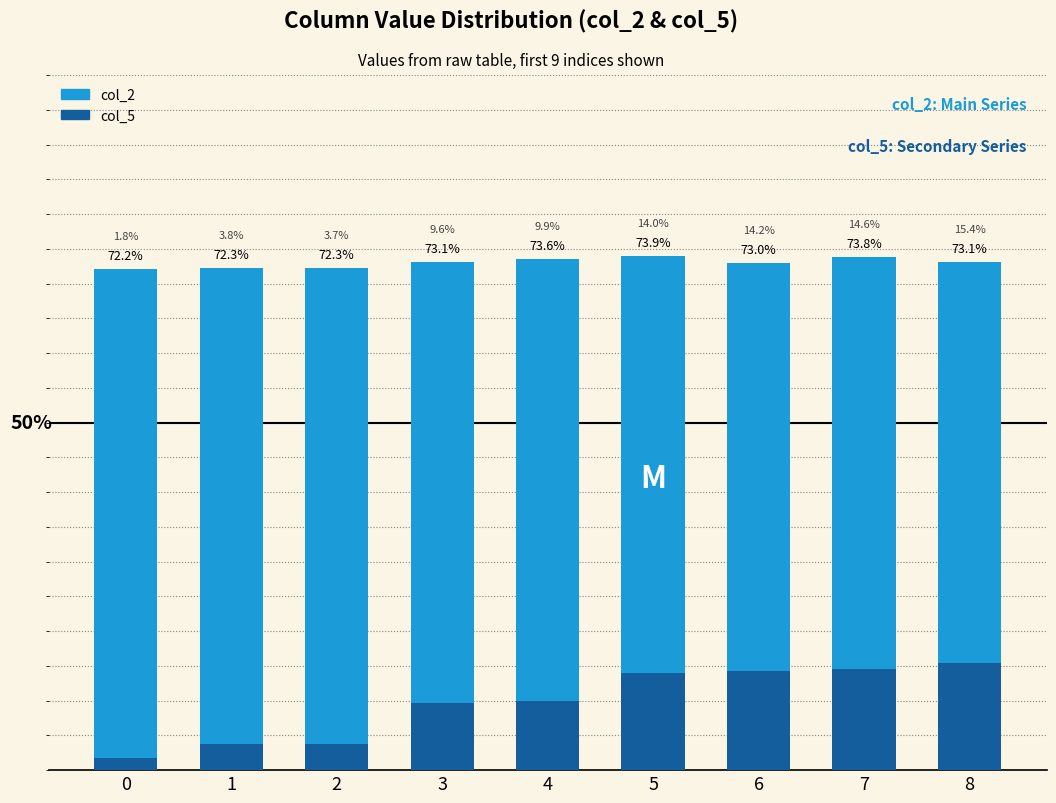

Which series has the largest total across all categories?

col_2